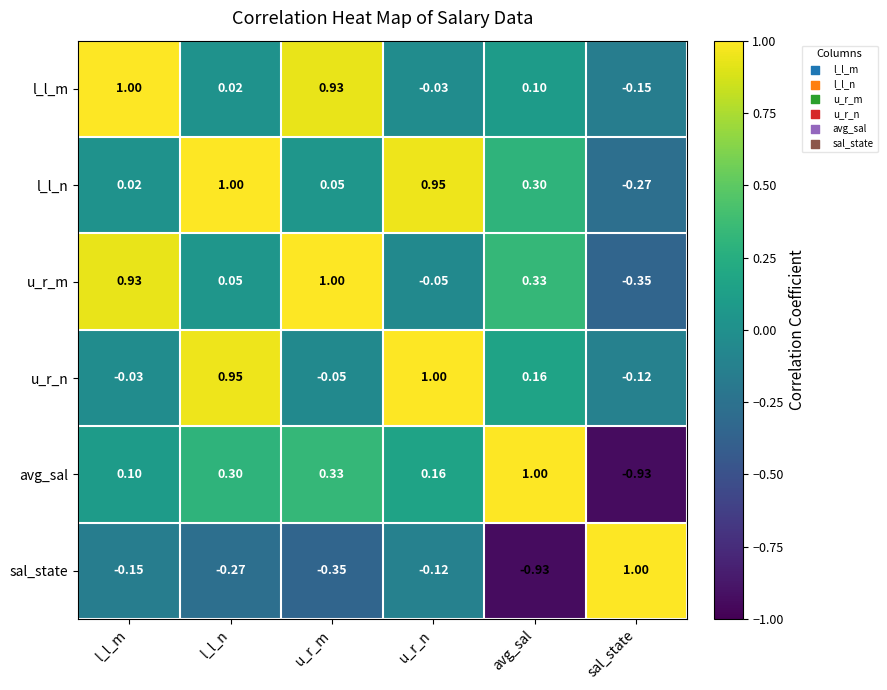

At which label does sal_state first exceed 0?

sal_state